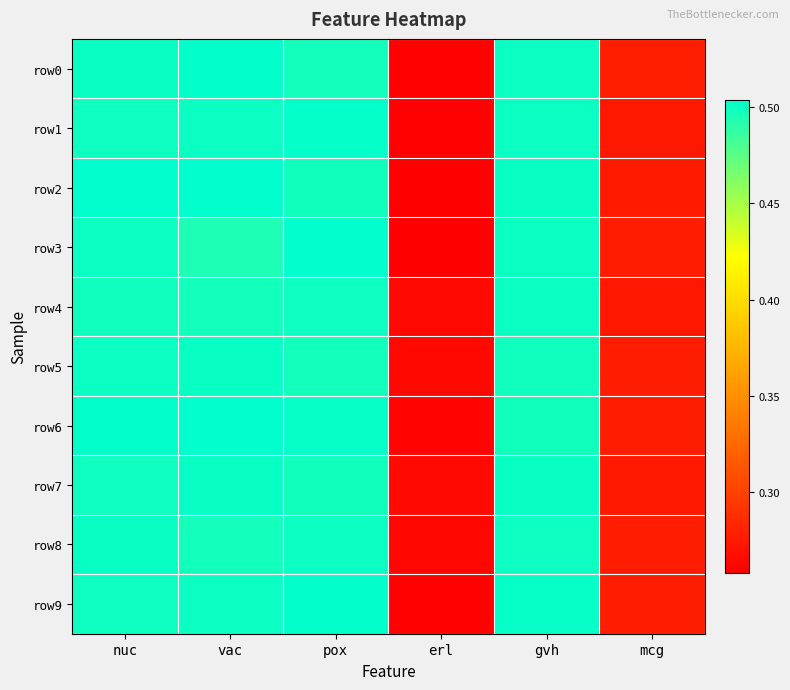

Reading left to right, extract all data points from this chart.

row0: nuc=0.5	vac=0.5	pox=0.5	erl=0.3	gvh=0.5	mcg=0.3
row1: nuc=0.5	vac=0.5	pox=0.5	erl=0.3	gvh=0.5	mcg=0.3
row2: nuc=0.5	vac=0.5	pox=0.5	erl=0.3	gvh=0.5	mcg=0.3
row3: nuc=0.5	vac=0.5	pox=0.5	erl=0.3	gvh=0.5	mcg=0.3
row4: nuc=0.5	vac=0.5	pox=0.5	erl=0.3	gvh=0.5	mcg=0.3
row5: nuc=0.5	vac=0.5	pox=0.5	erl=0.3	gvh=0.5	mcg=0.3
row6: nuc=0.5	vac=0.5	pox=0.5	erl=0.3	gvh=0.5	mcg=0.3
row7: nuc=0.5	vac=0.5	pox=0.5	erl=0.3	gvh=0.5	mcg=0.3
row8: nuc=0.5	vac=0.5	pox=0.5	erl=0.3	gvh=0.5	mcg=0.3
row9: nuc=0.5	vac=0.5	pox=0.5	erl=0.3	gvh=0.5	mcg=0.3